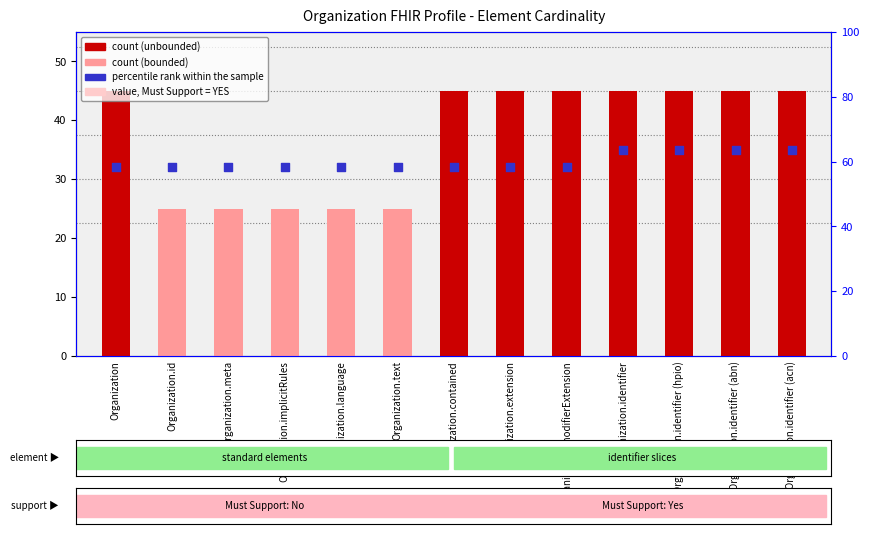

Is the value of count at Organization.identifier (abn) greater than the value of percentile rank within the sample at Organization.identifier (abn)?

Yes